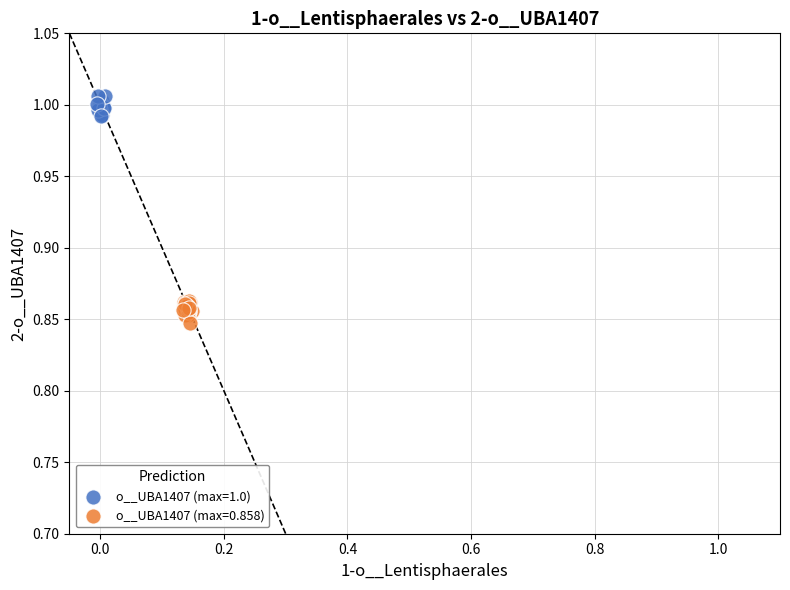

Which series contains the lowest Y value?

o__UBA1407 (max=0.858)